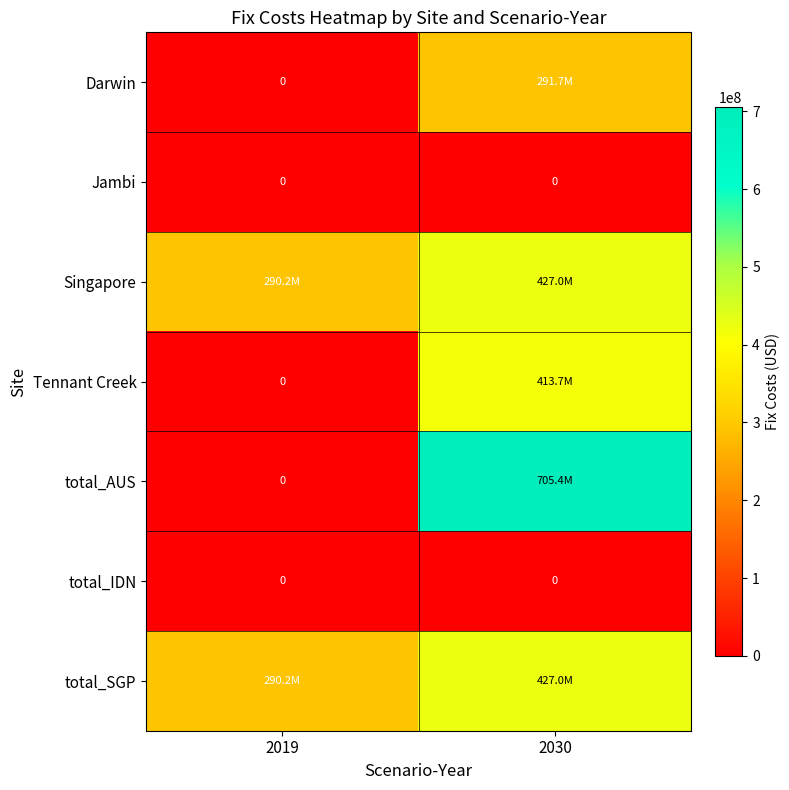

Is it true that Tennant Creek equals 246212111.7 at 2019?

False